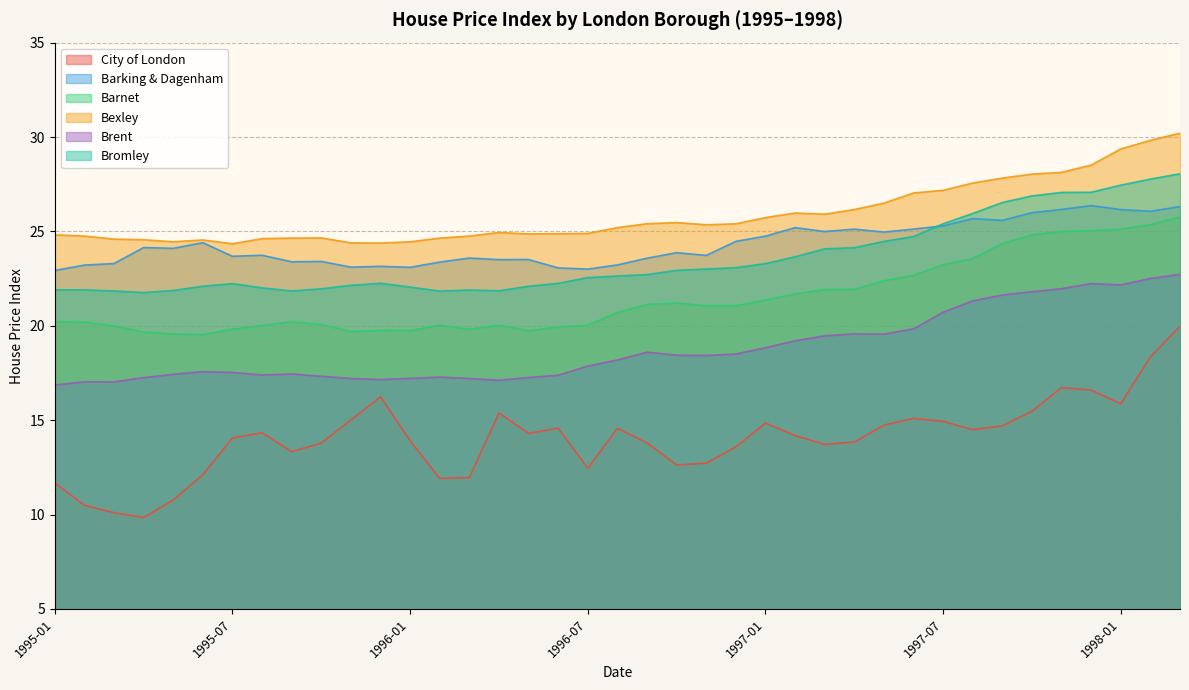

Count the number of data series in this chart.

6